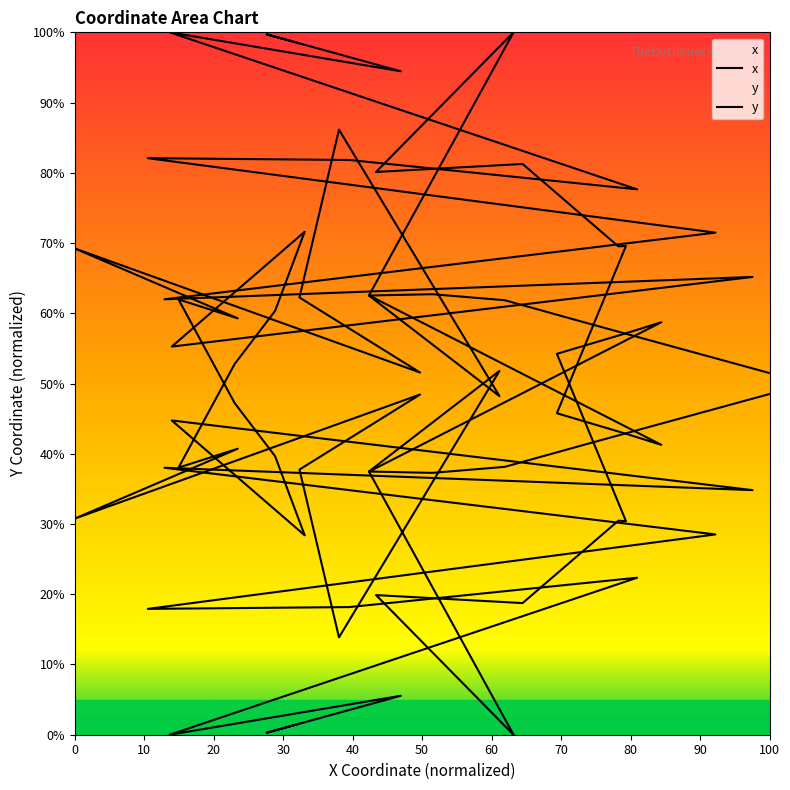

What is the sum of all values?

2105.4